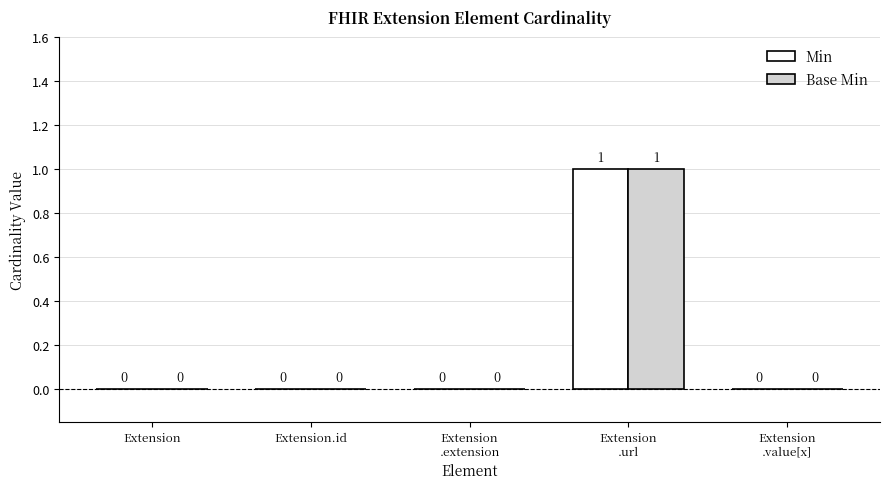

Are the bars grouped side by side (vs. stacked)?

Yes